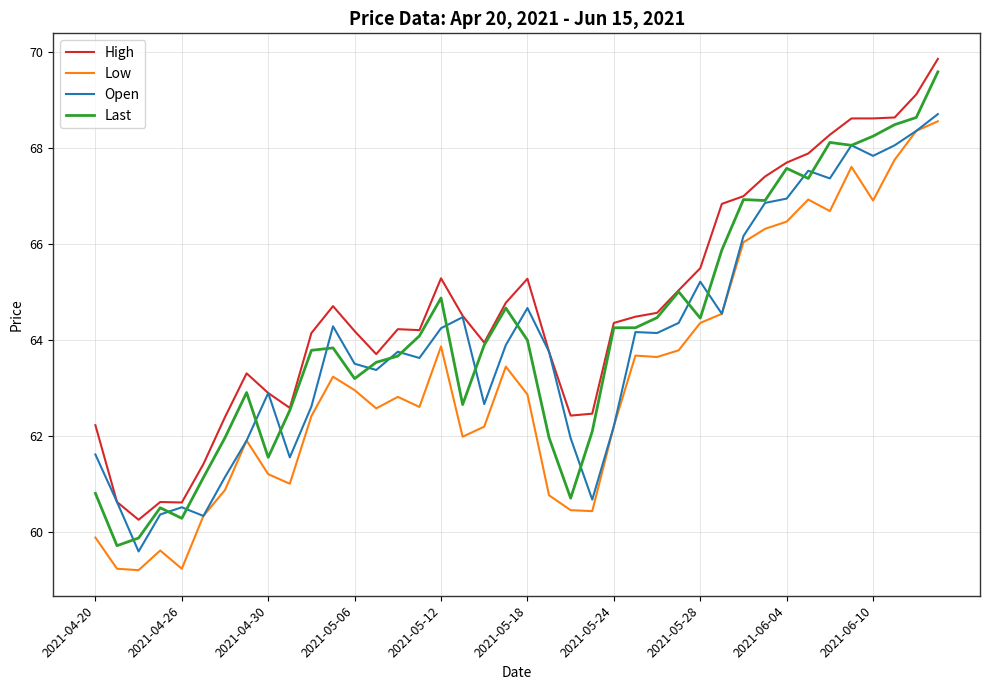

How many lines are shown in the chart?

4